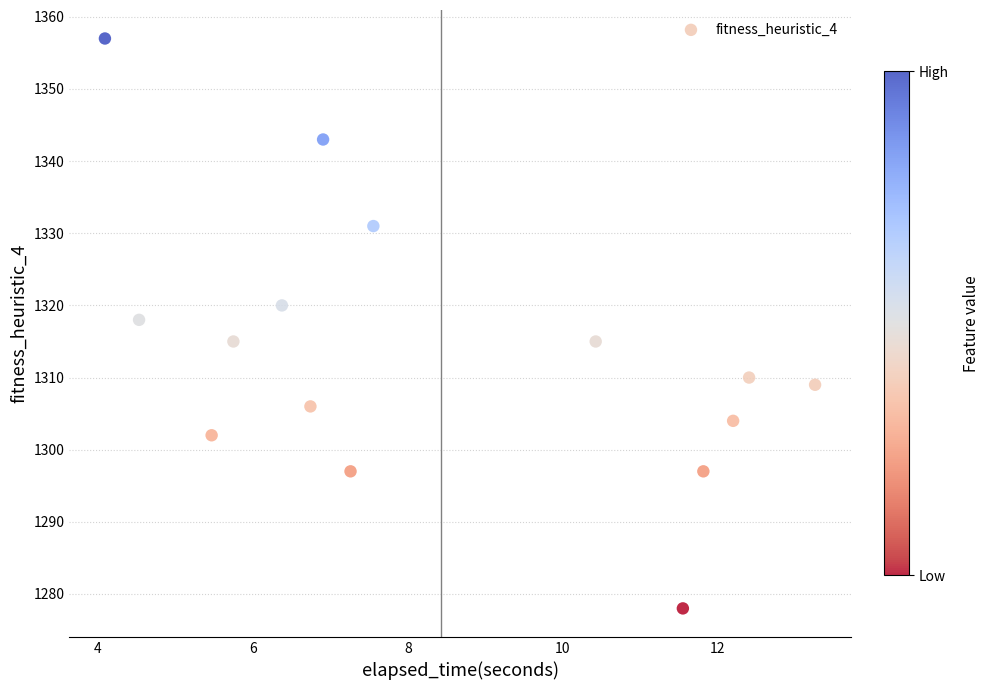

What Y value in the scatter plot is closest to 1317?

1318